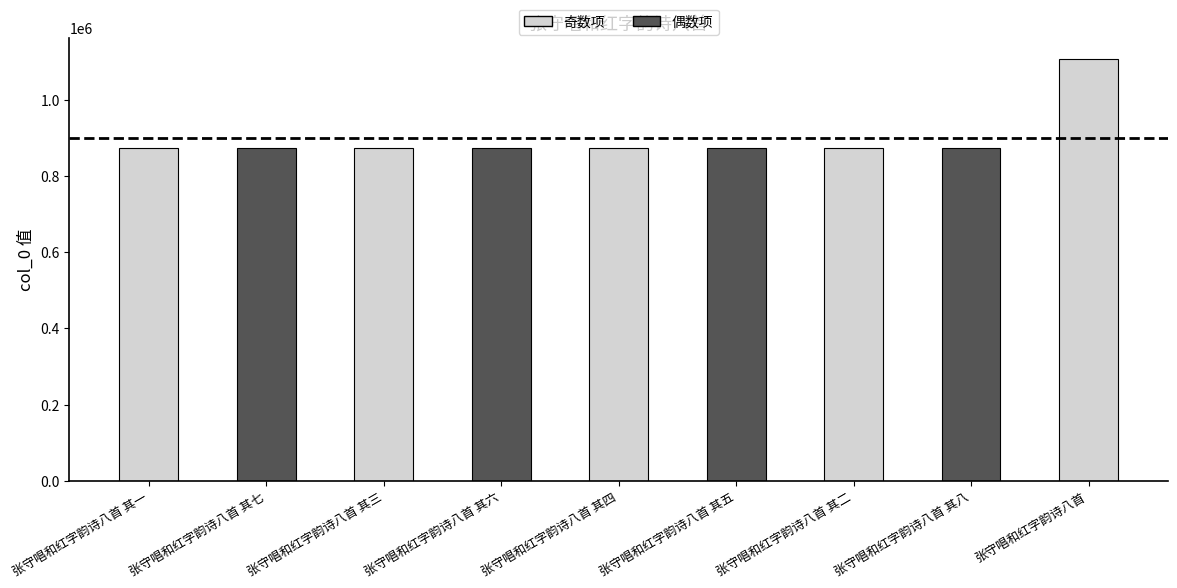

What is the value of the 5th bar from the left?

873480